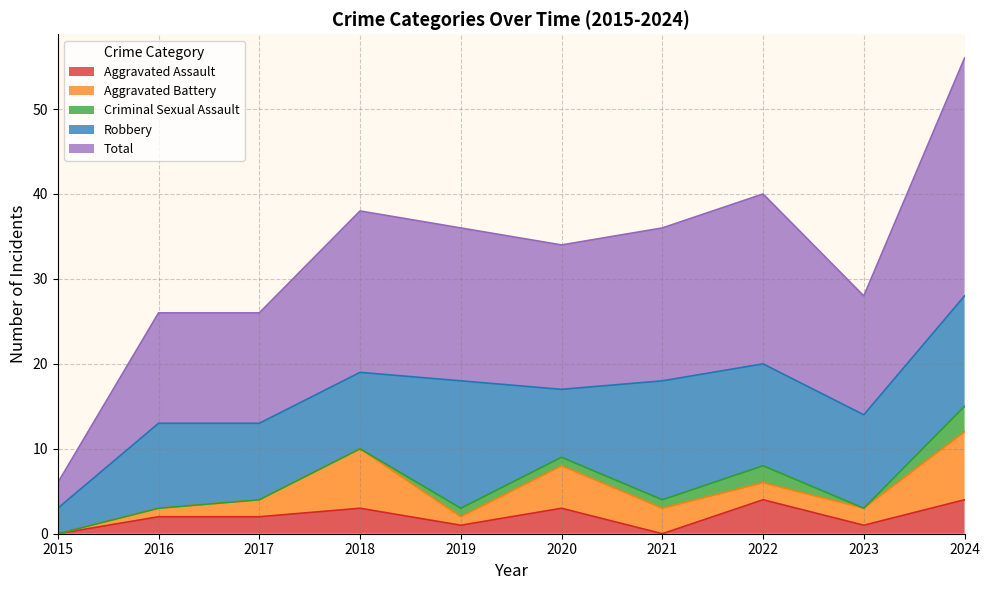

True or false: Robbery and Criminal Sexual Assault intersect in this chart.

False